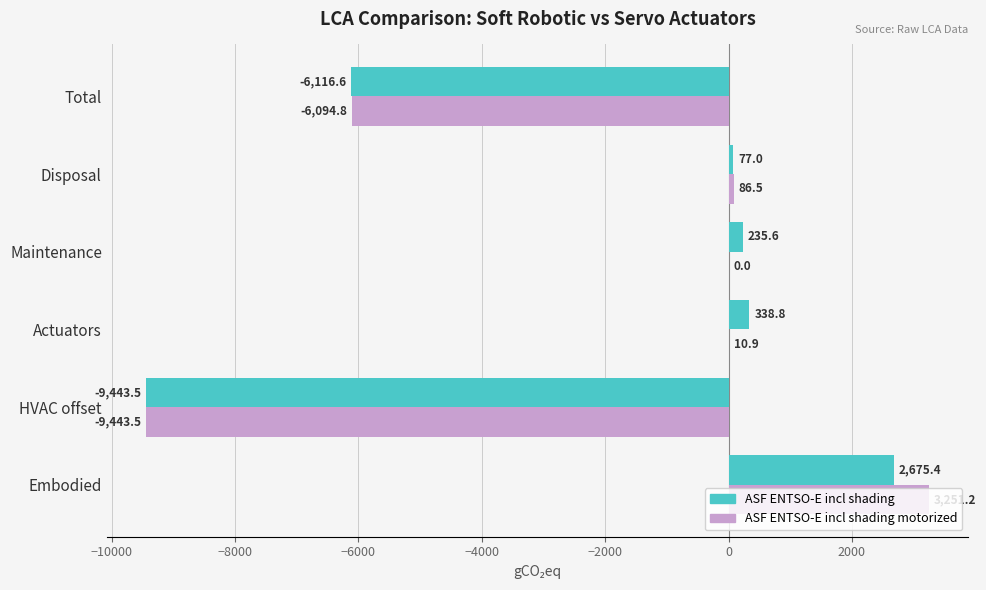

The value of ASF ENTSO-E incl shading motorized at Embodied is 1004.8. True or false?

False